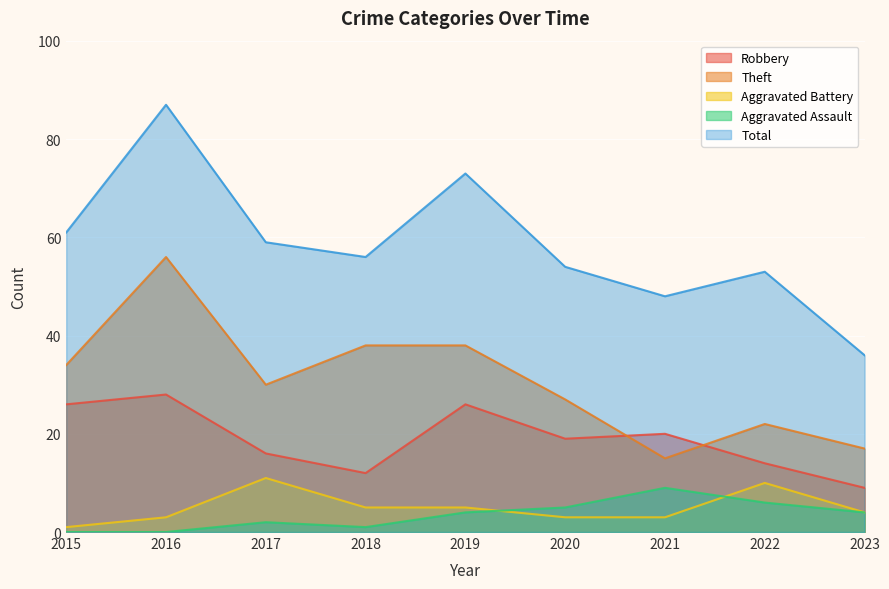

Reading left to right, extract all data points from this chart.

Robbery: 26	28	16	12	26	19	20	14	9
Theft: 34	56	30	38	38	27	15	22	17
Aggravated Battery: 1	3	11	5	5	3	3	10	4
Aggravated Assault: 0	0	2	1	4	5	9	6	4
Total: 61	87	59	56	73	54	48	53	36